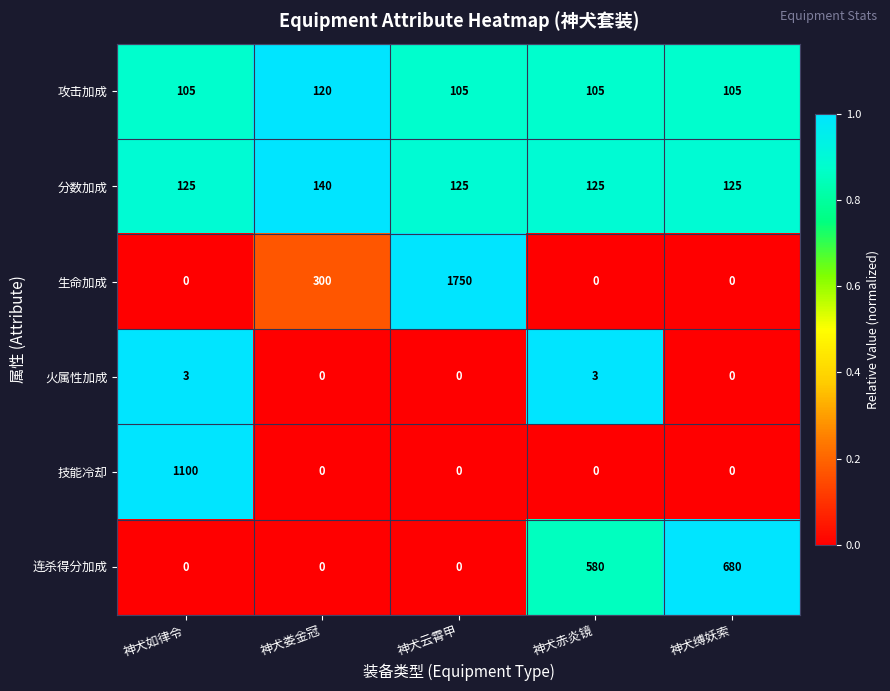

Reading left to right, list all the values displayed in this chart.

攻击加成: 神犬如律令=105	神犬娄金冠=120	神犬云霄甲=105	神犬赤炎镜=105	神犬缚妖索=105
分数加成: 神犬如律令=125	神犬娄金冠=140	神犬云霄甲=125	神犬赤炎镜=125	神犬缚妖索=125
生命加成: 神犬如律令=0	神犬娄金冠=300	神犬云霄甲=1750	神犬赤炎镜=0	神犬缚妖索=0
火属性加成: 神犬如律令=3	神犬娄金冠=0	神犬云霄甲=0	神犬赤炎镜=3	神犬缚妖索=0
技能冷却: 神犬如律令=1100	神犬娄金冠=0	神犬云霄甲=0	神犬赤炎镜=0	神犬缚妖索=0
连杀得分加成: 神犬如律令=0	神犬娄金冠=0	神犬云霄甲=0	神犬赤炎镜=580	神犬缚妖索=680